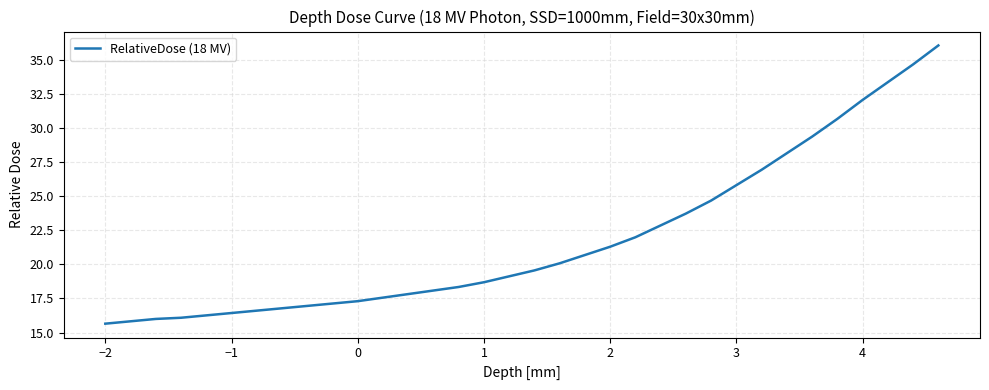

What is the sum of all values?

742.8